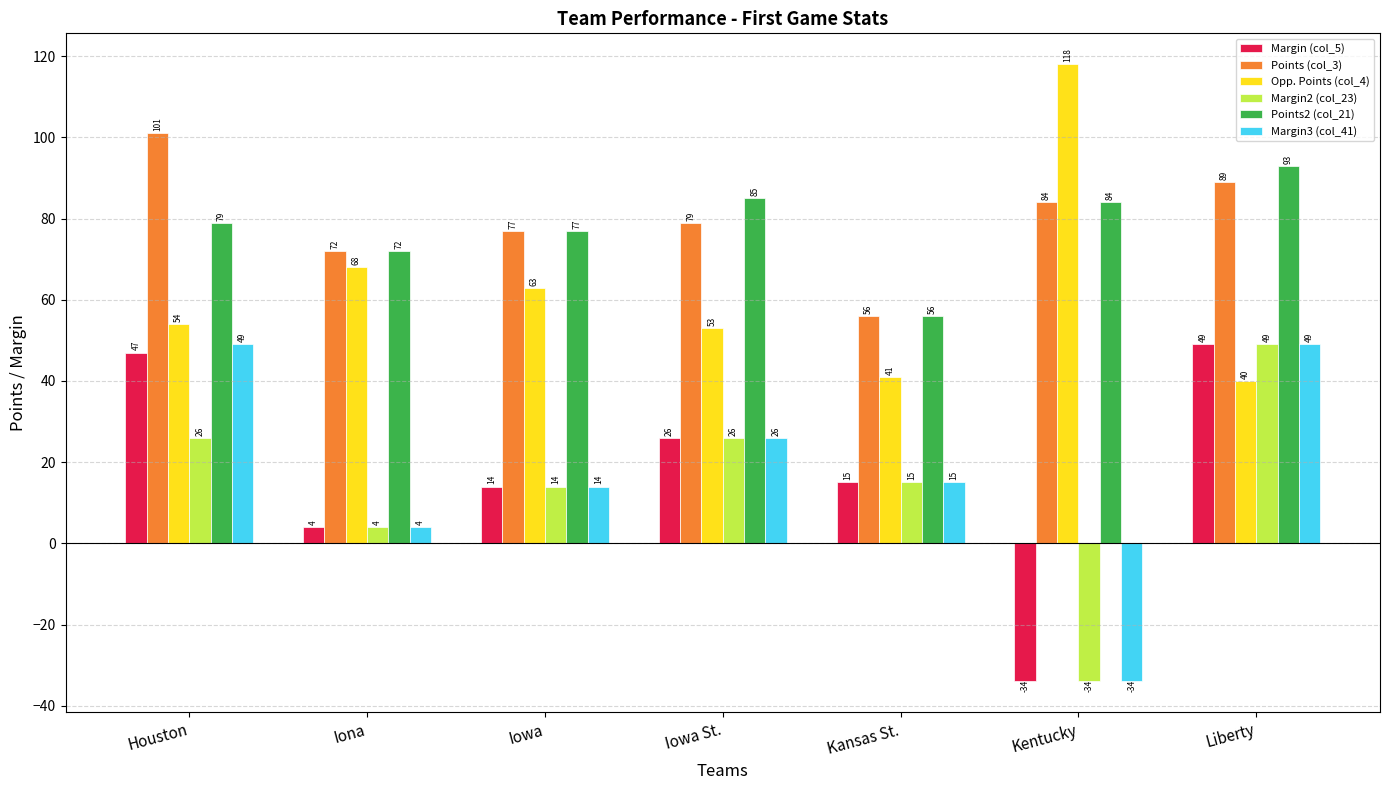

How many bars are there in each group?

6